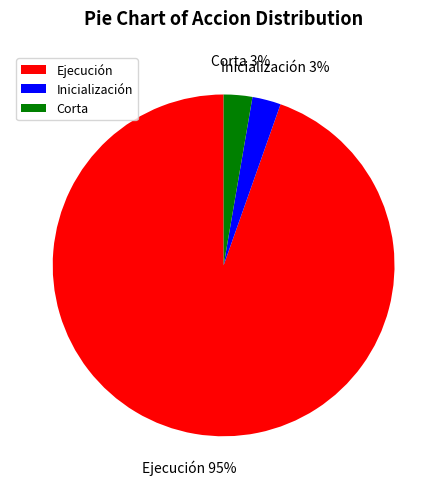

To the nearest percent, what is the average slice percentage?

33%